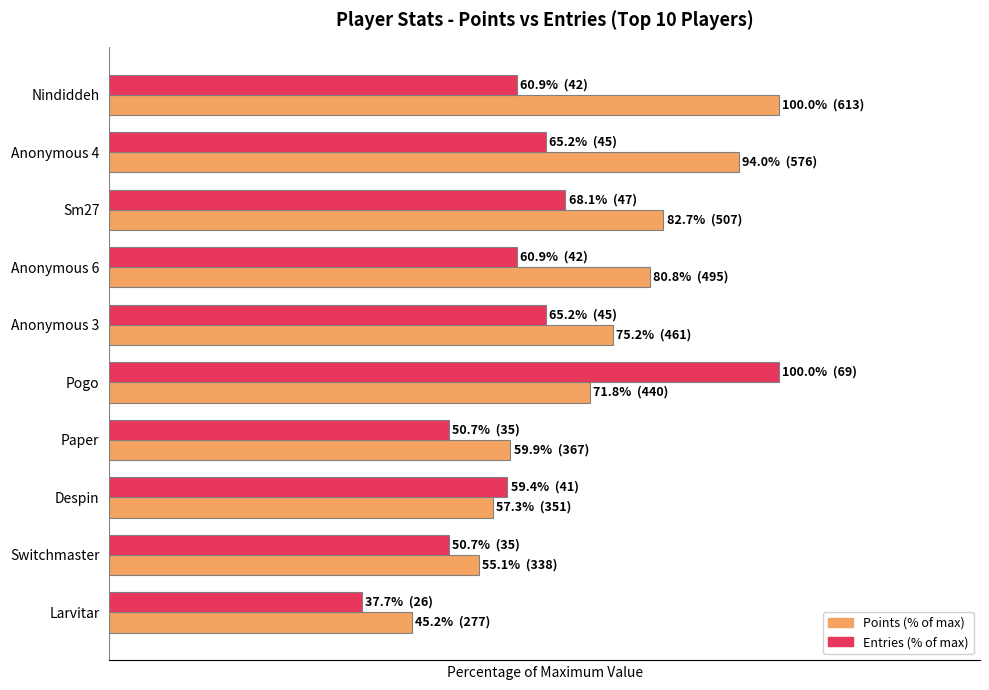

What is the value of the Points (% of max) bar at the 9th from the left?

55.1